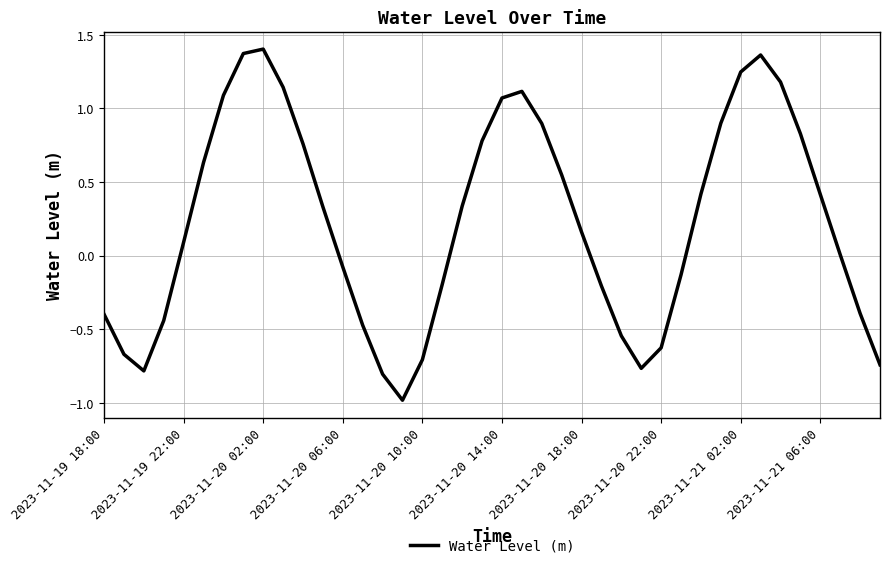

What is the smallest value displayed?

-1.0